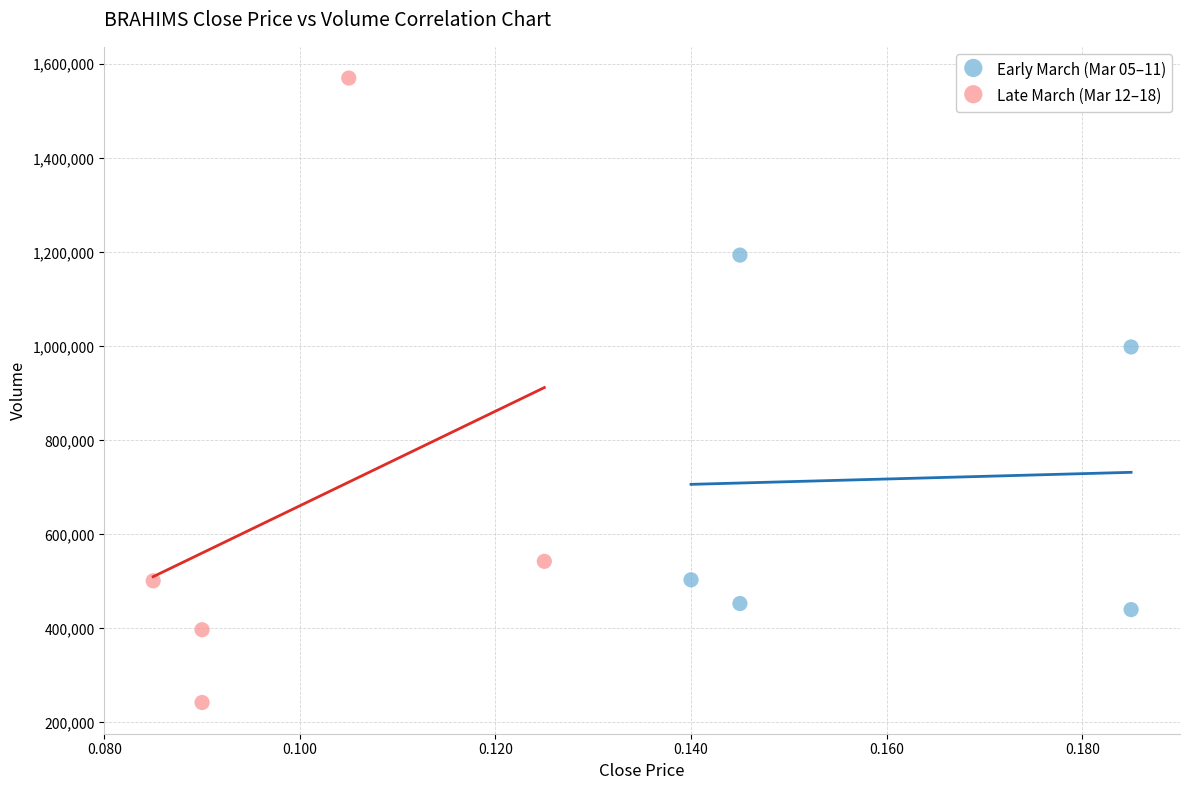

Which series has the widest spread of Y values?

Late March (Mar 12–18)